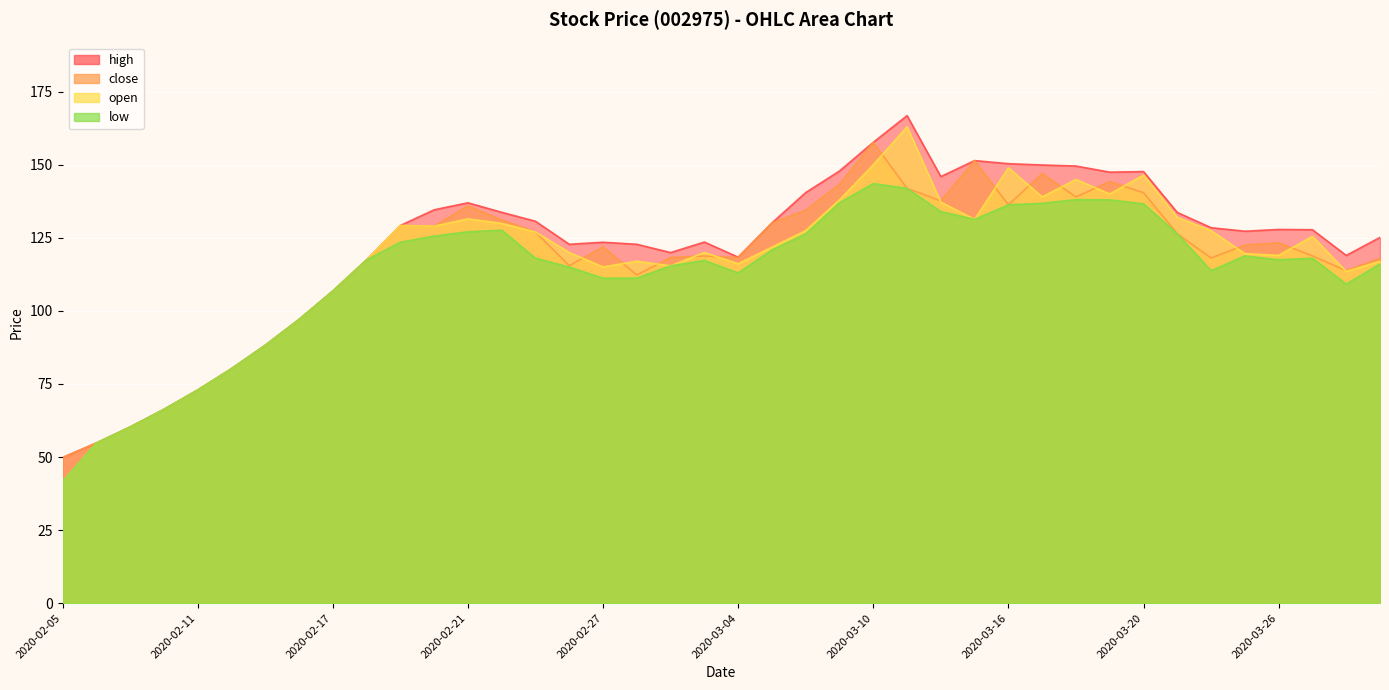

List the series in order of their peak value, highest first.

high, open, close, low